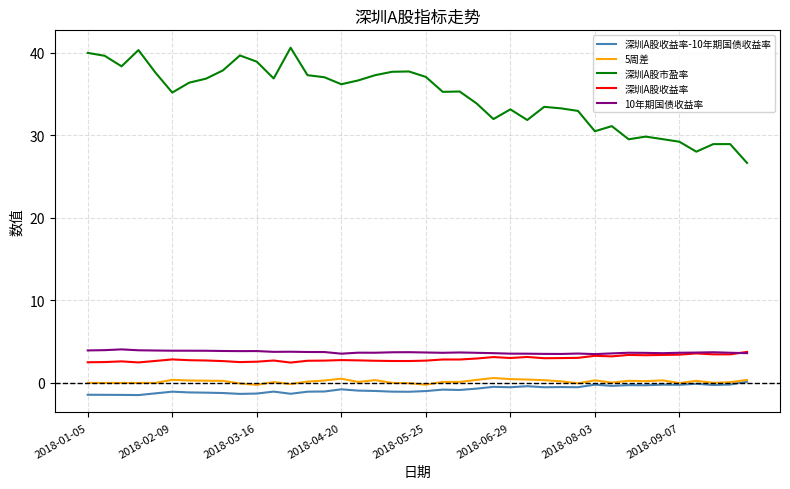

Which series has the widest spread of values?

深圳A股市盈率